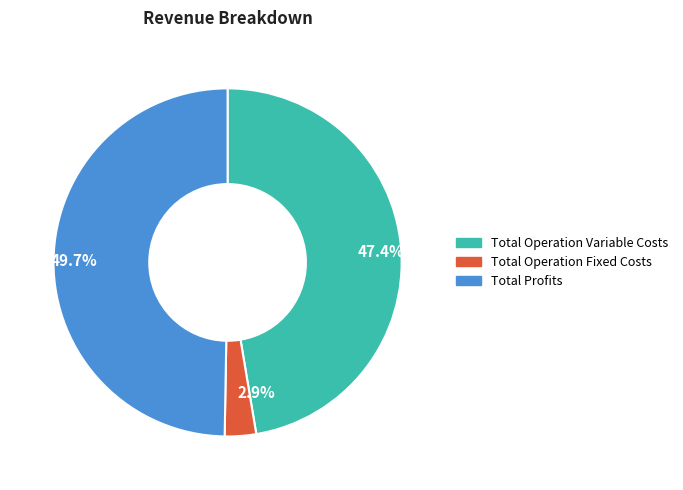

Does Total Operation Fixed Costs account for over 50% of the chart?

No